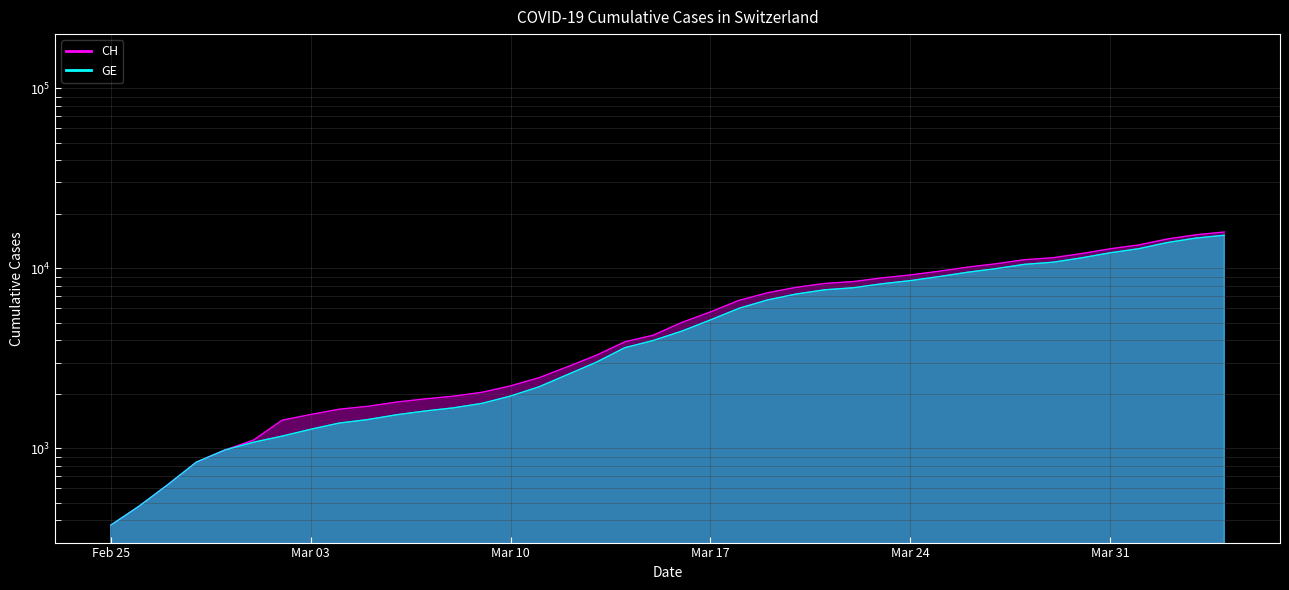

Count the number of data series in this chart.

2